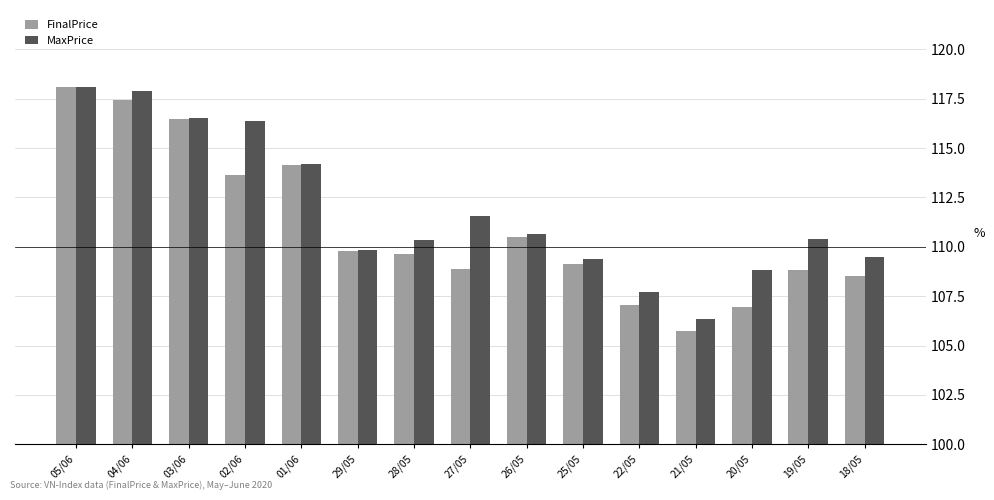

What is the difference between the second highest and minimum values in the FinalPrice series?

11.7